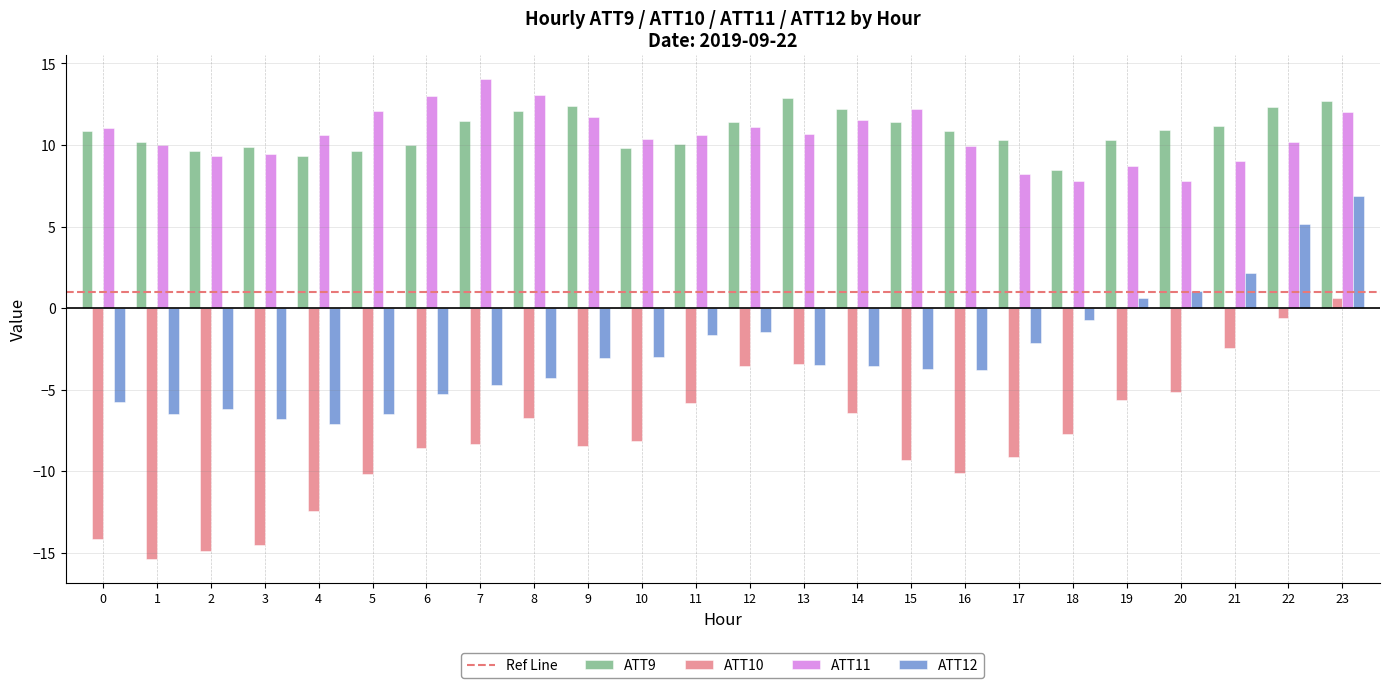

How many distinct data groups are displayed?

4